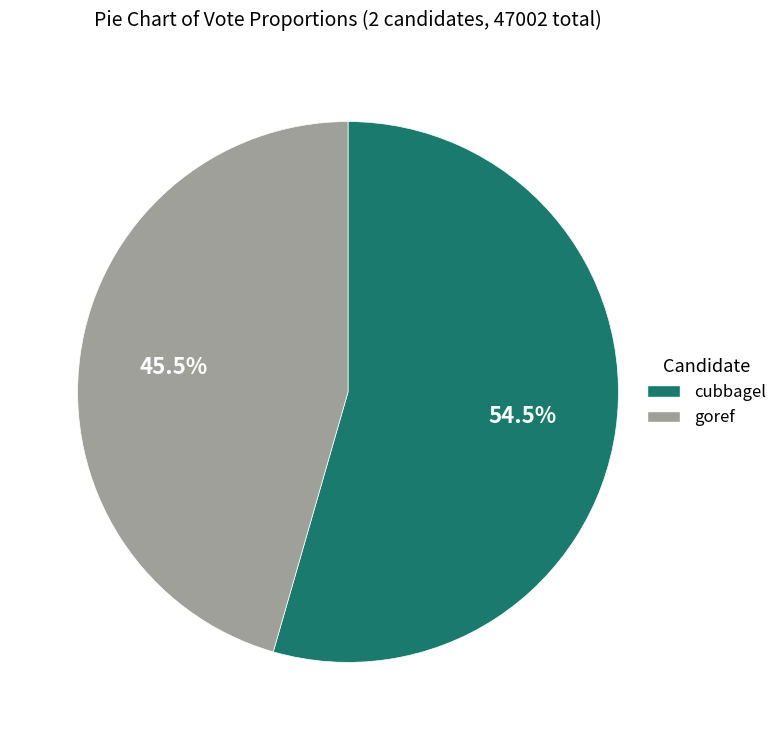

Which category has the smallest portion of the pie?

goref